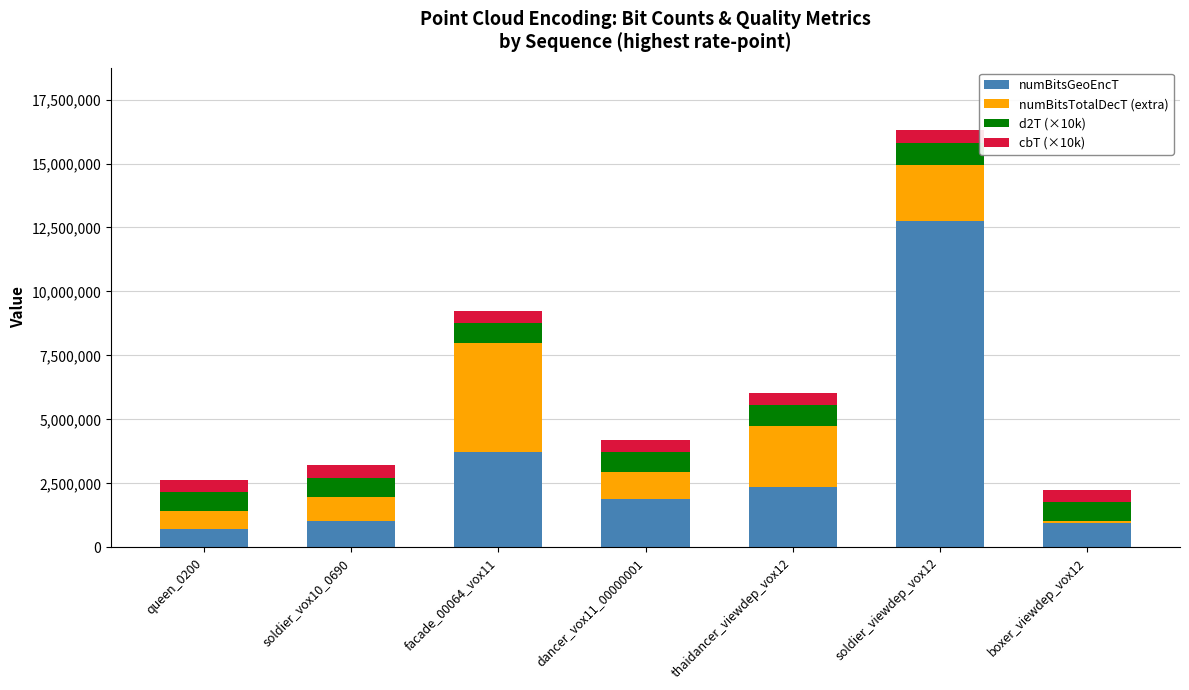

What is the sum of all numBitsGeoEncT values?

23383128